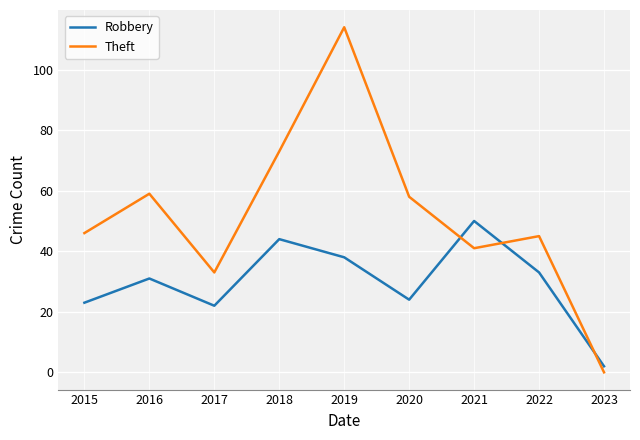

Is it true that Robbery equals 38 at 2019?

True